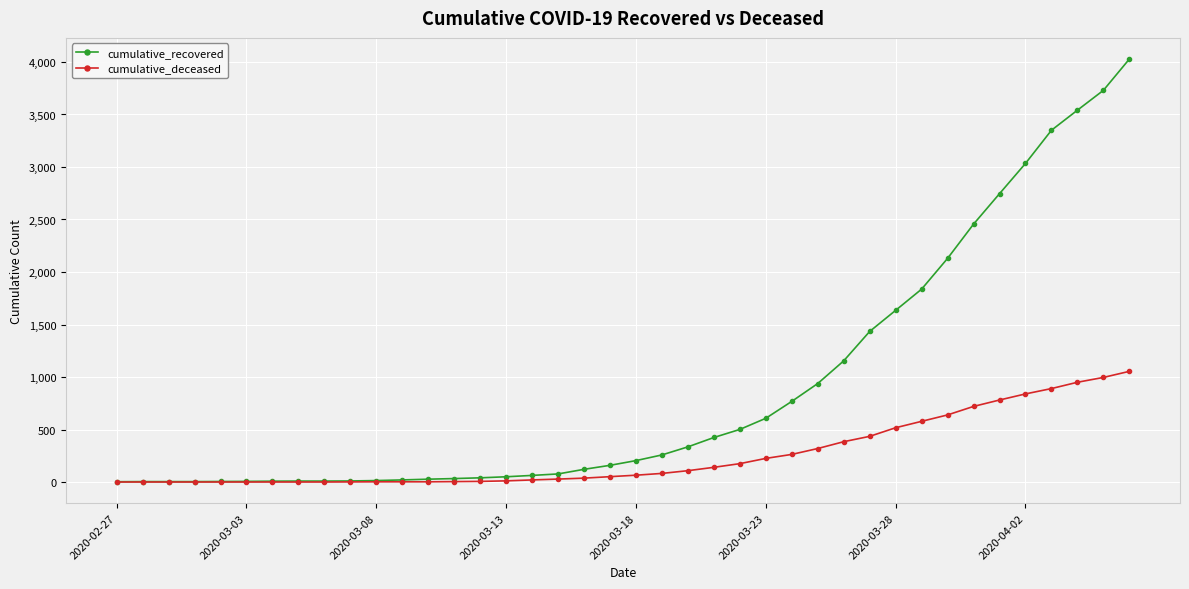

Rank the series by their average value, from lowest to highest.

cumulative_deceased, cumulative_recovered